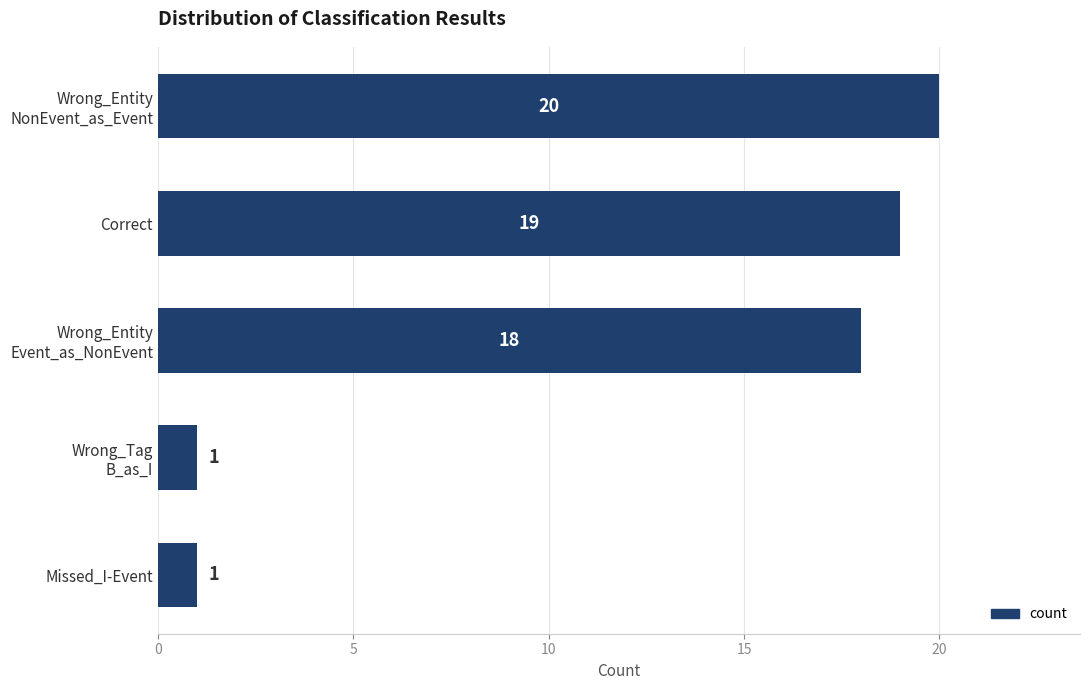

What is the label of the 1st bar from the bottom?

Missed_I-Event